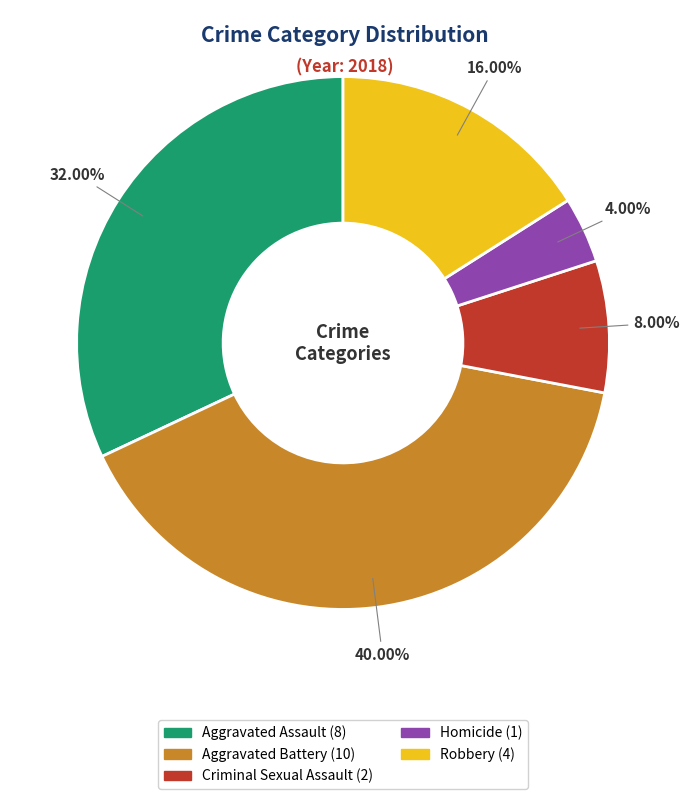

What is the ratio of the value at Aggravated Assault to the value at Aggravated Battery?

0.8